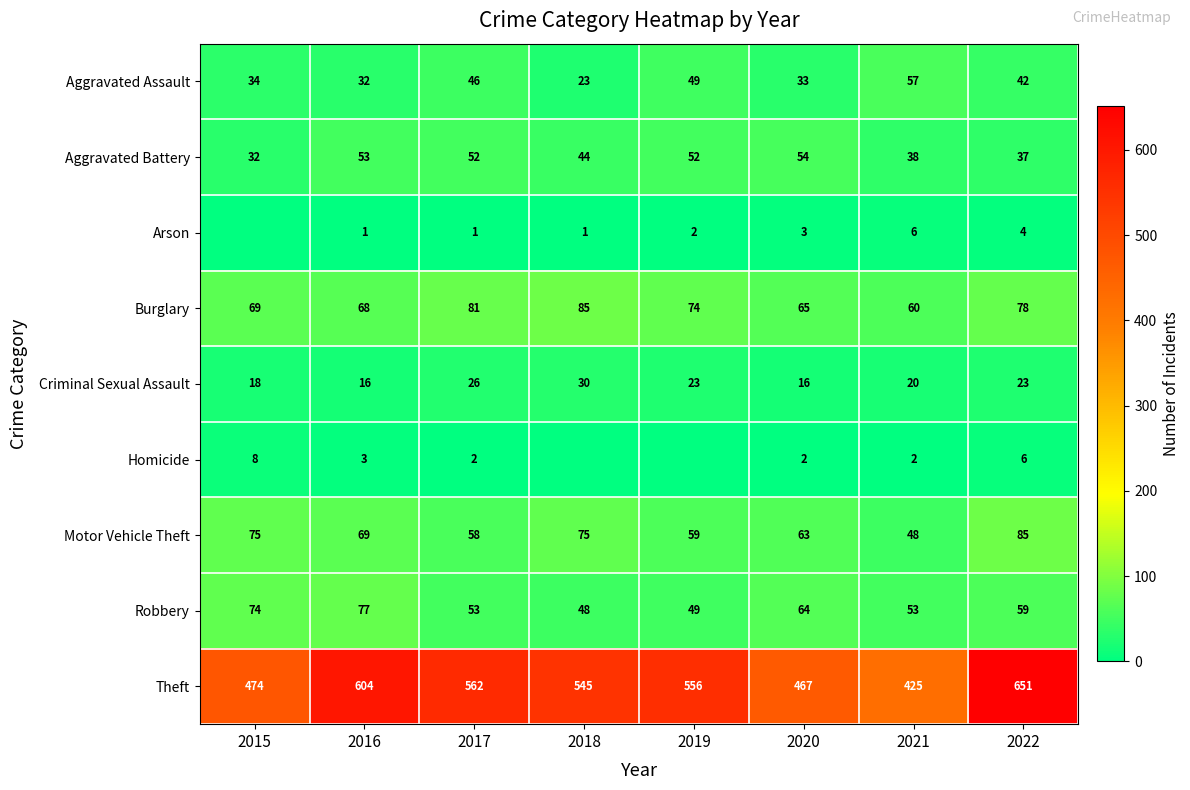

At how many categories does at least one series exceed 334?

8